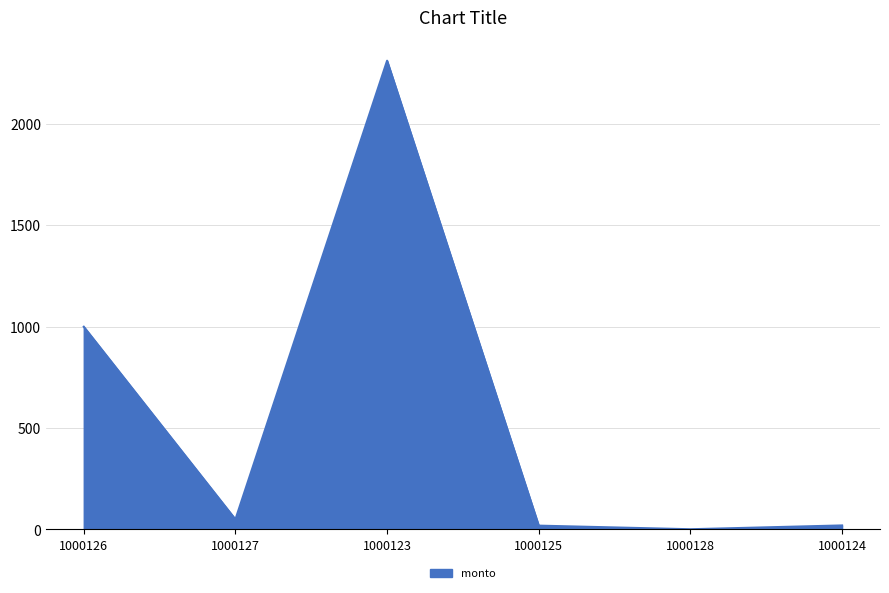

How many series are shown in this chart?

1